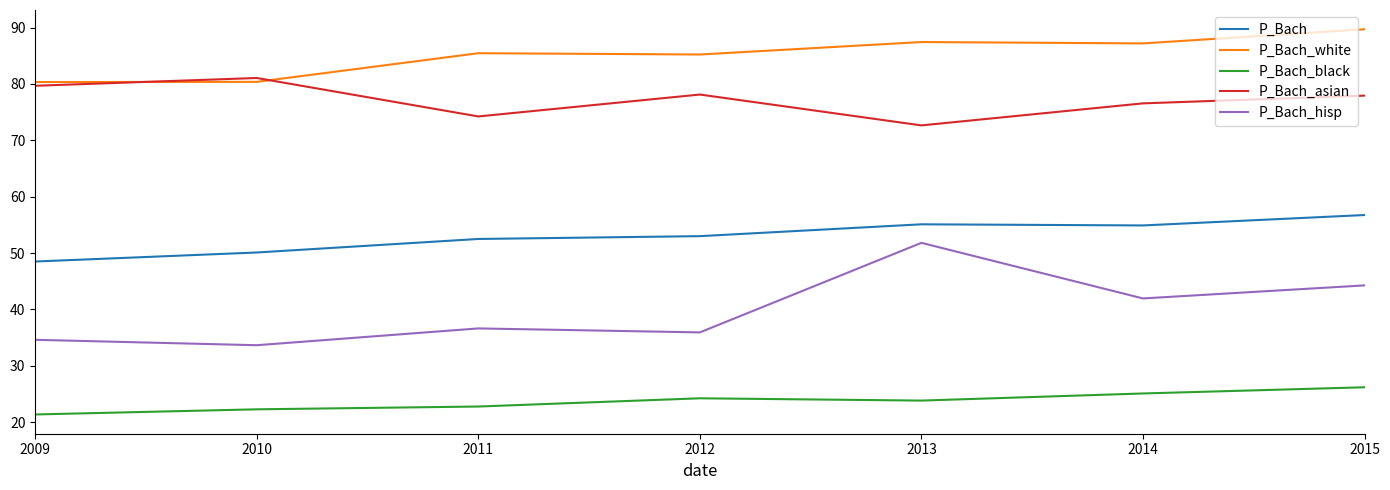

At 2011, list the series in order from largest to smallest.

P_Bach_white, P_Bach_asian, P_Bach, P_Bach_hisp, P_Bach_black